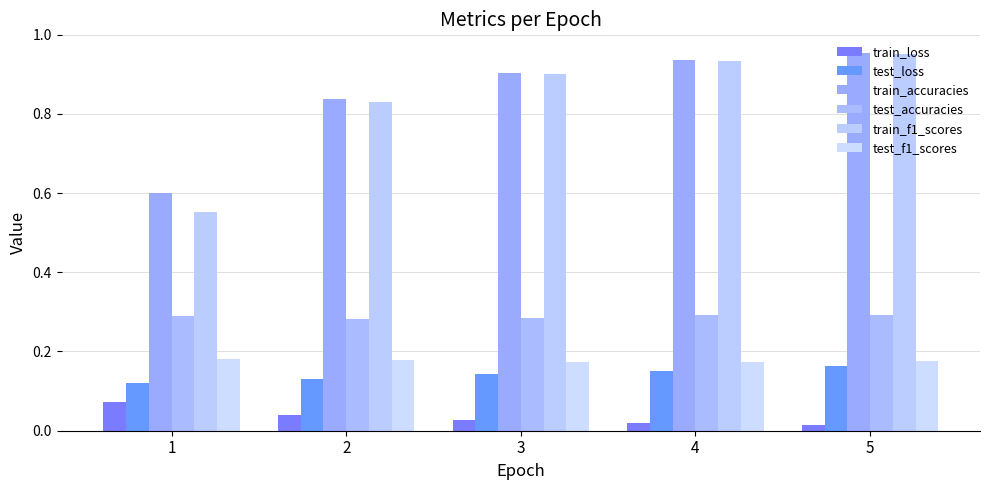

What is the approximate value of test_accuracies at 3?

0.3